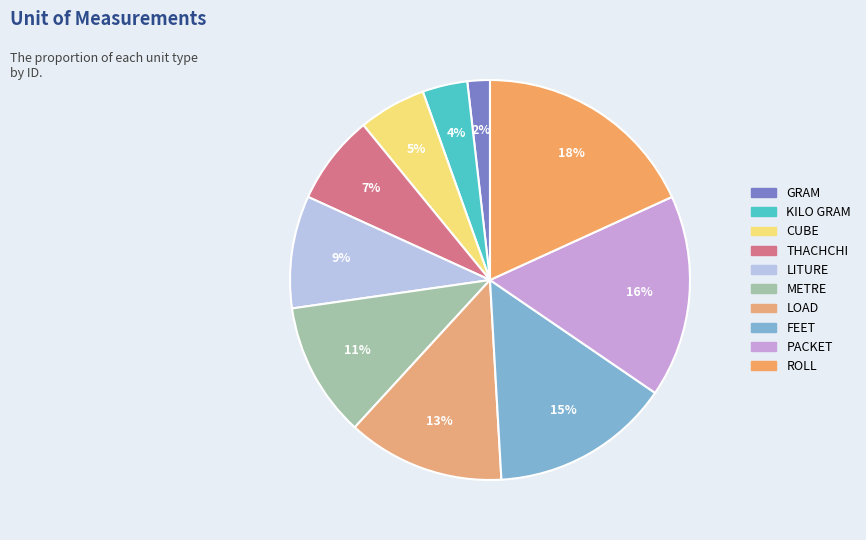

True or false: LITURE accounts for 1% of the total.

False